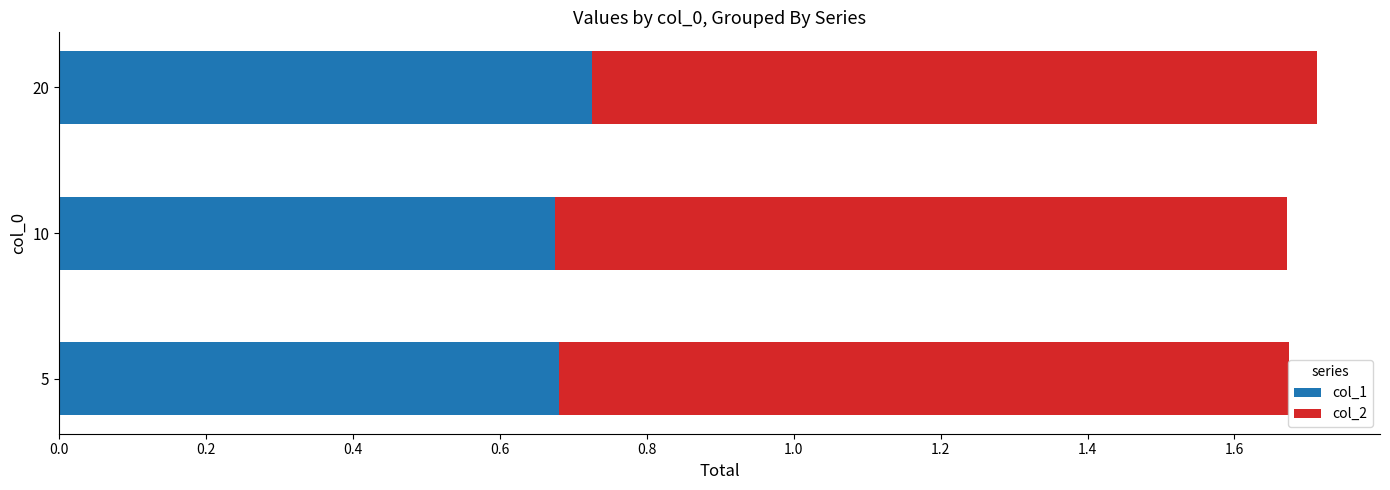

What is the total value across all series at 10?

1.7